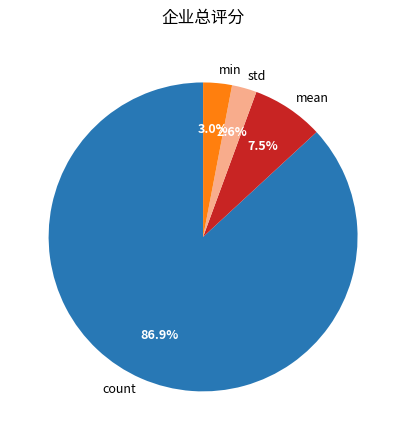

Is there a majority slice in this chart?

Yes